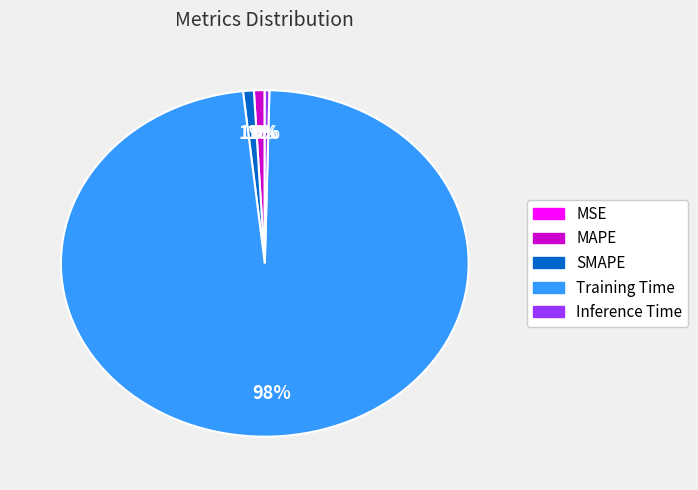

Between Inference Time and Training Time, which is larger?

Training Time